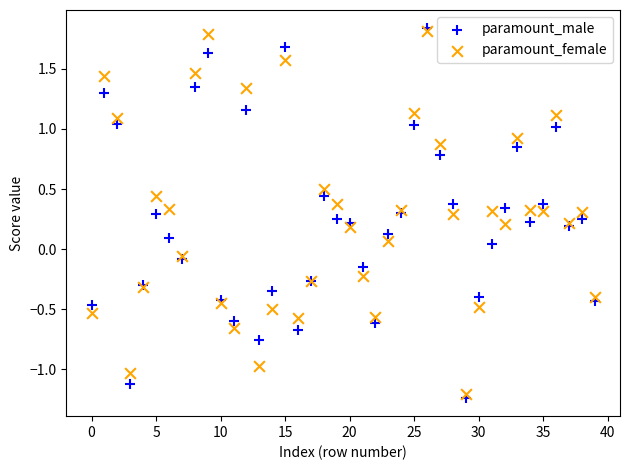

What are all the series names shown in the legend?

paramount_male, paramount_female